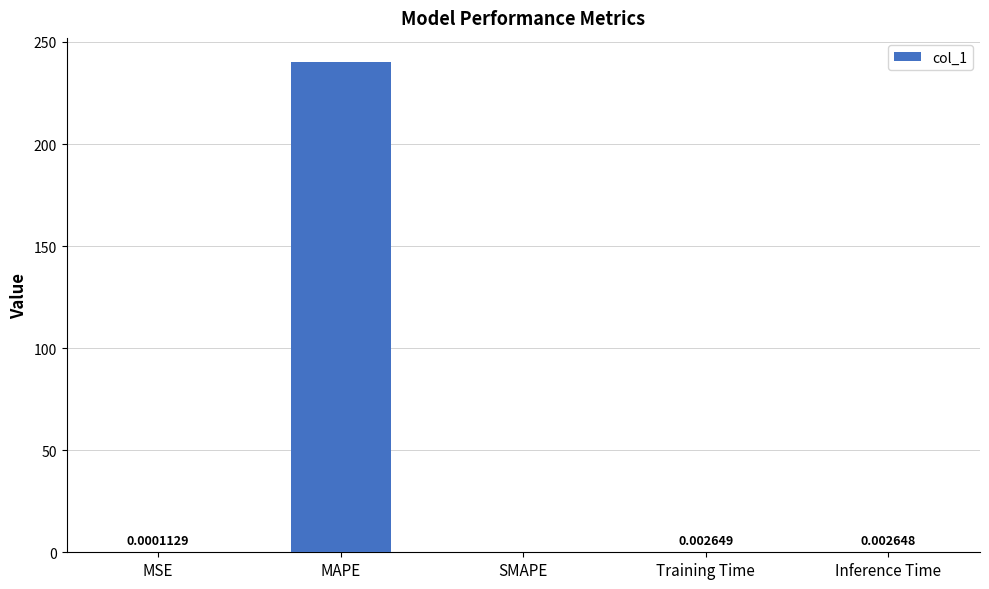

Between MAPE and MSE, which is larger?

MAPE